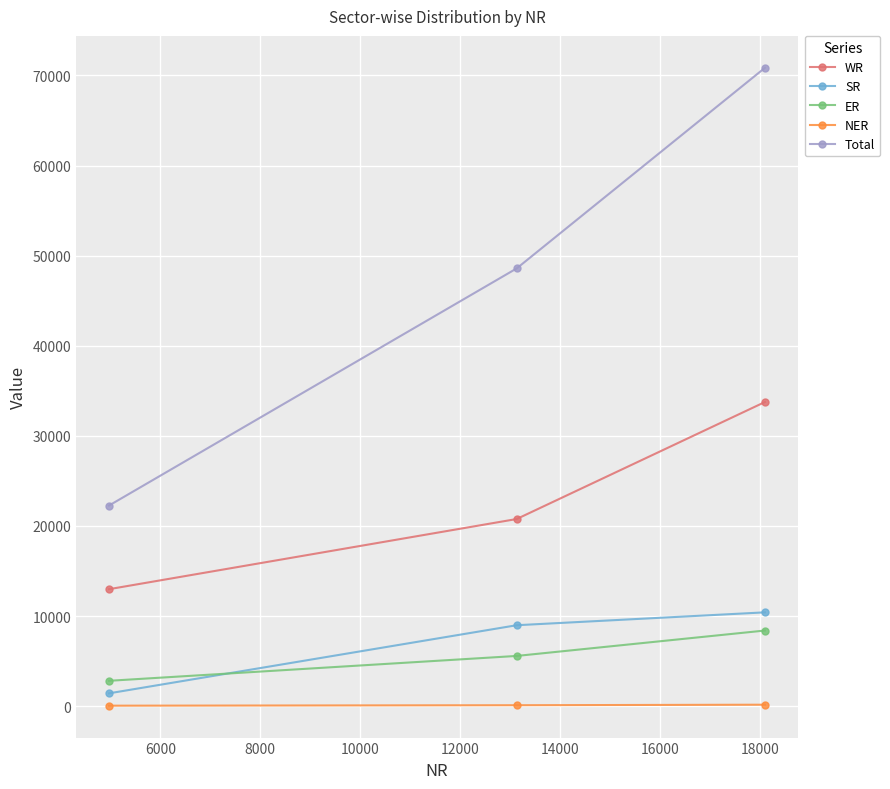

What is the lowest value of the WR series?

12986